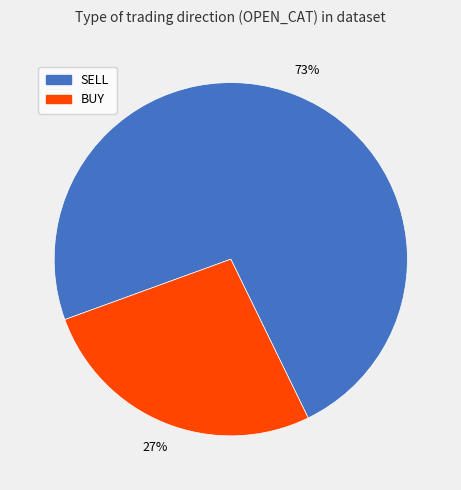

To the nearest percent, what is the average slice percentage?

50%